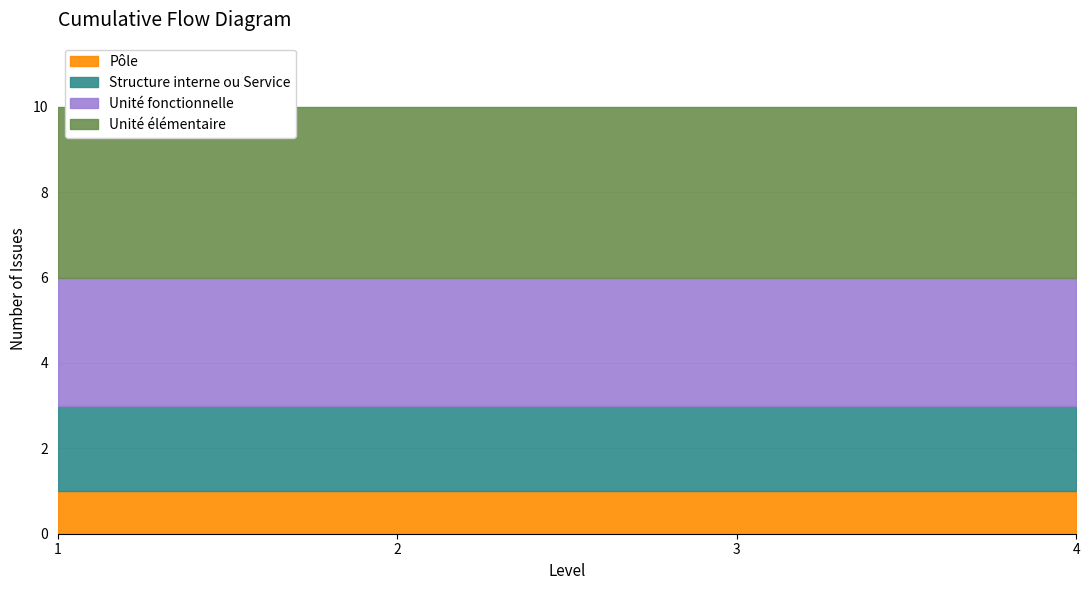

Is it true that Unité élémentaire equals 4 at 1?

True